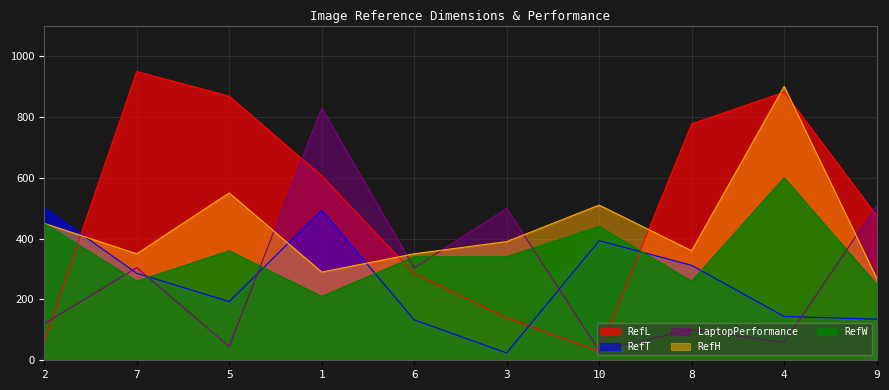

What position from the left is 10?

7